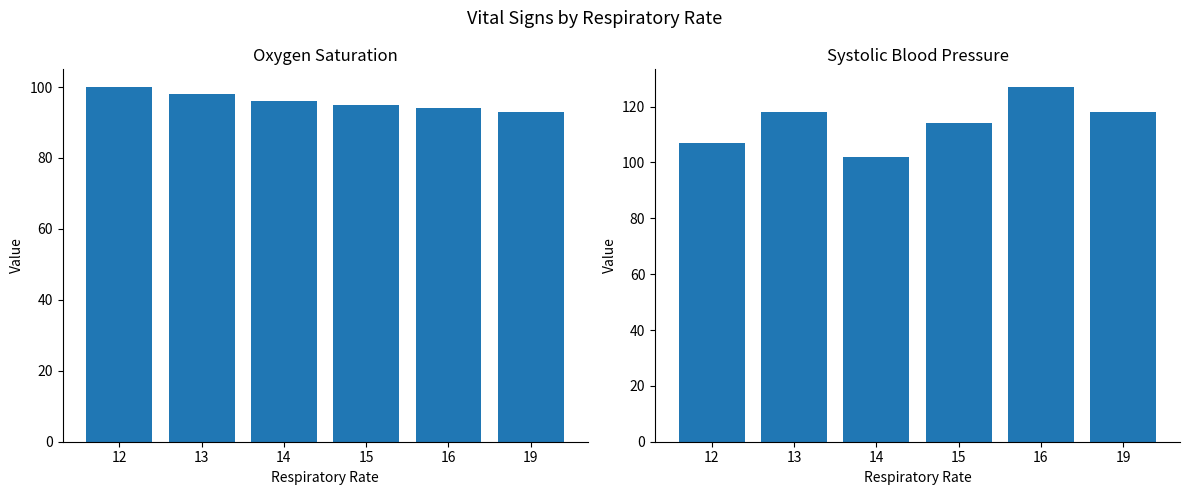

How many groups of bars are there?

6